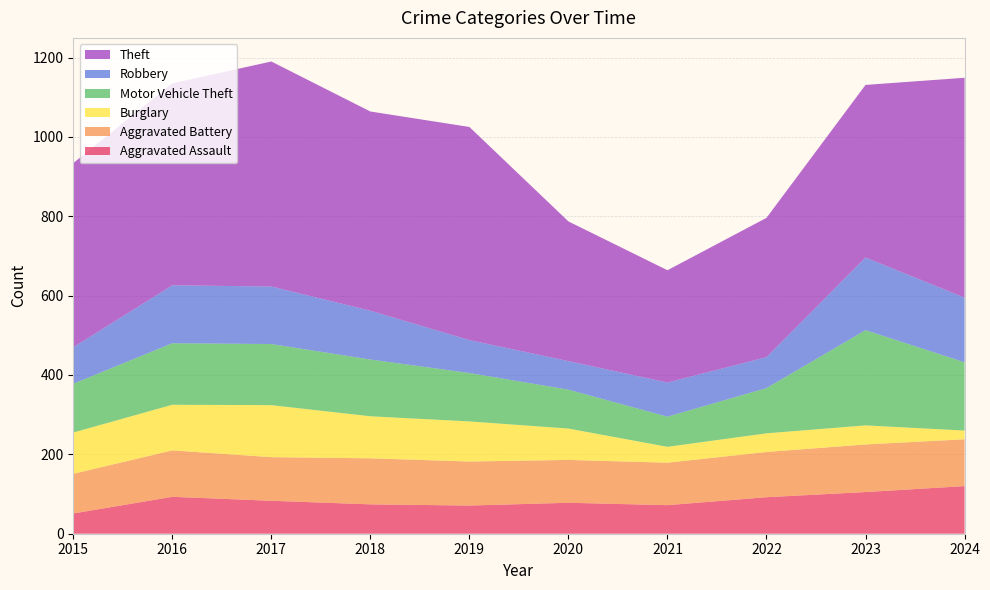

Reading left to right, transcribe all the data shown in this chart.

Aggravated Assault: 2015=51	2016=93	2017=83	2018=74	2019=71	2020=78	2021=72	2022=92	2023=105	2024=120
Aggravated Battery: 2015=100	2016=117	2017=110	2018=116	2019=111	2020=108	2021=107	2022=114	2023=120	2024=118
Burglary: 2015=104	2016=115	2017=131	2018=106	2019=101	2020=79	2021=40	2022=47	2023=48	2024=22
Motor Vehicle Theft: 2015=123	2016=155	2017=154	2018=143	2019=122	2020=98	2021=76	2022=114	2023=240	2024=172
Robbery: 2015=92	2016=146	2017=145	2018=123	2019=83	2020=72	2021=86	2022=78	2023=183	2024=163
Theft: 2015=464	2016=509	2017=567	2018=502	2019=537	2020=352	2021=283	2022=351	2023=435	2024=554